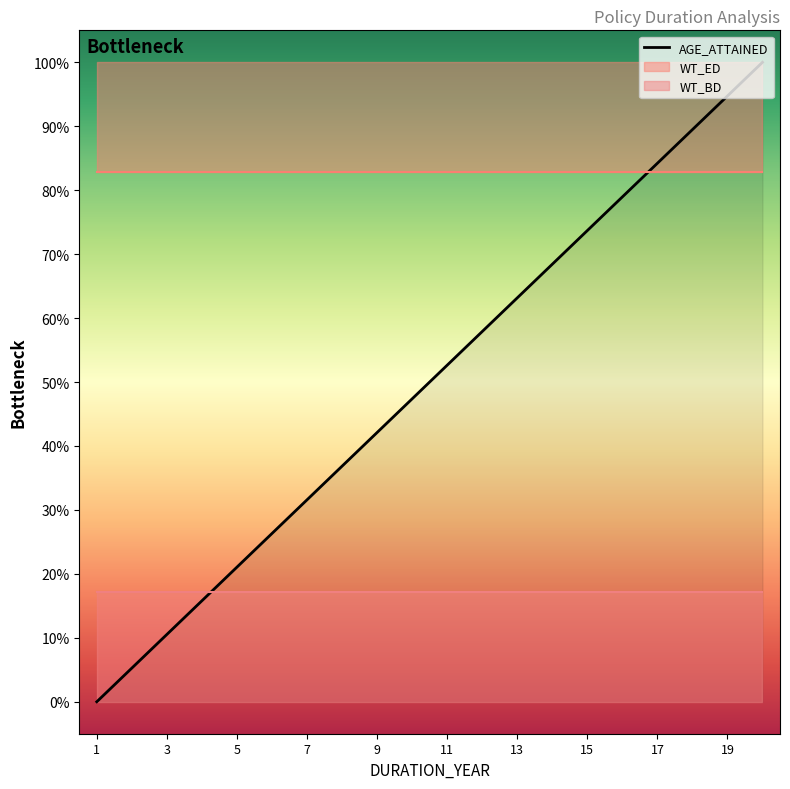

What is the difference between the second highest and minimum values?

0.9